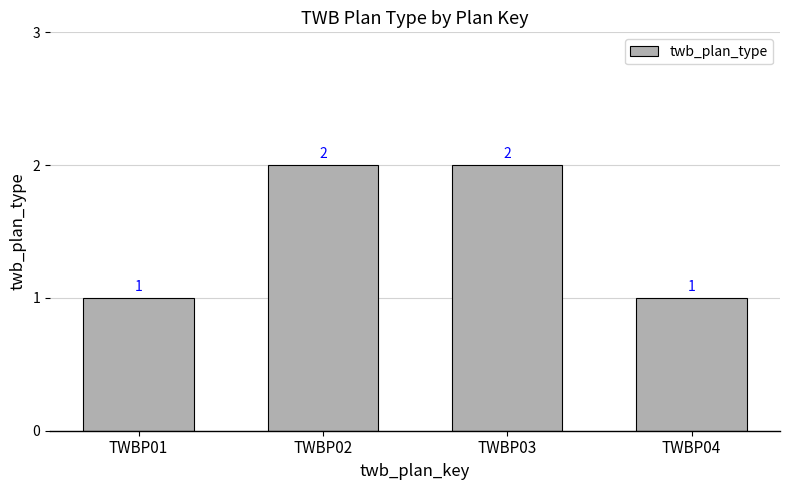

Reading left to right, what are all the values shown in this chart?

TWBP01=1	TWBP02=2	TWBP03=2	TWBP04=1